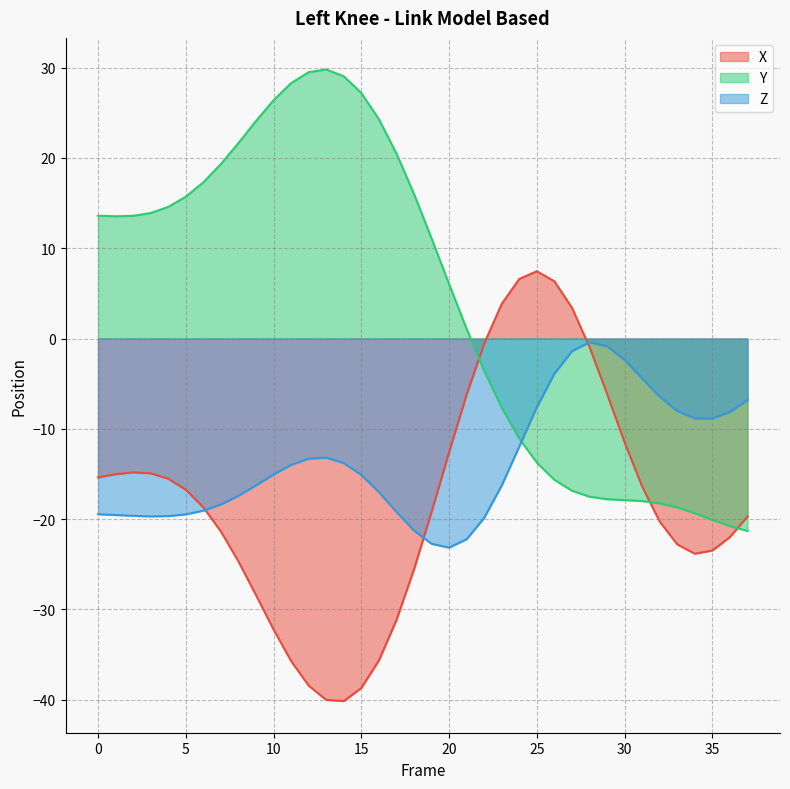

What is the greatest value displayed?

29.8